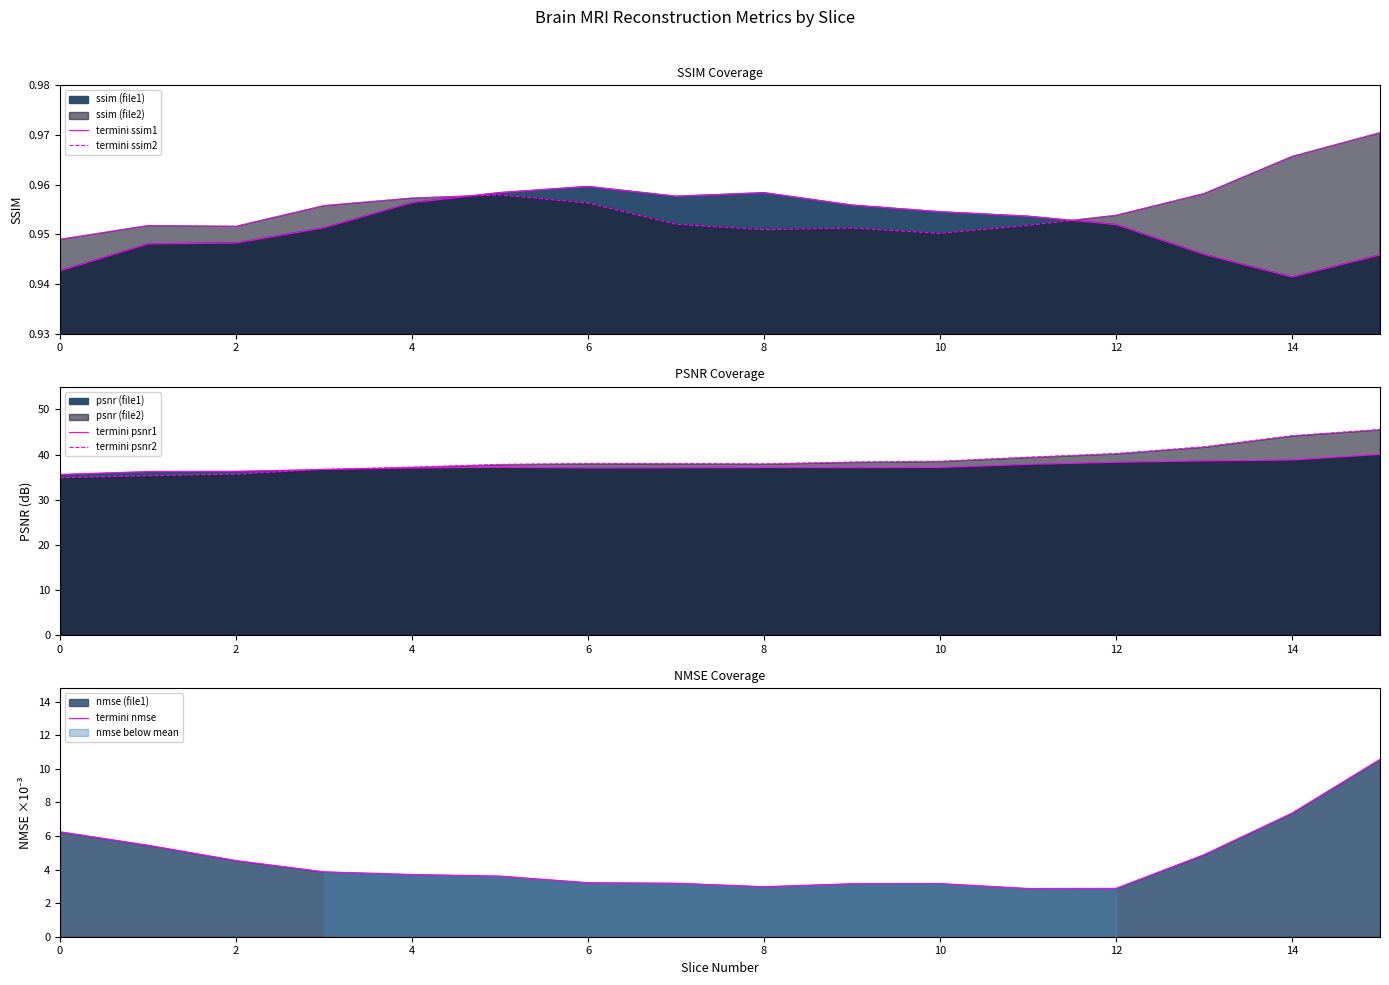

The value of termini nmse at 2 is 7.4. True or false?

False